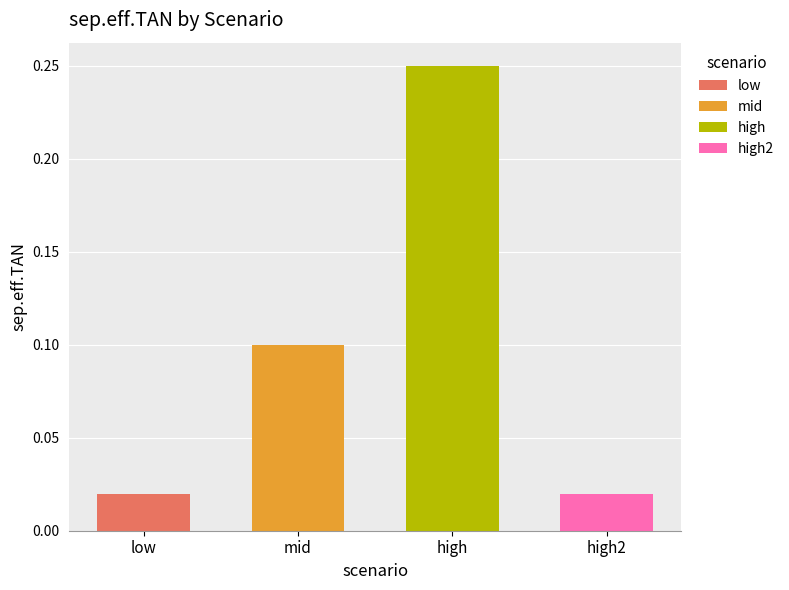

What is the change in value from low to high?

+0.2